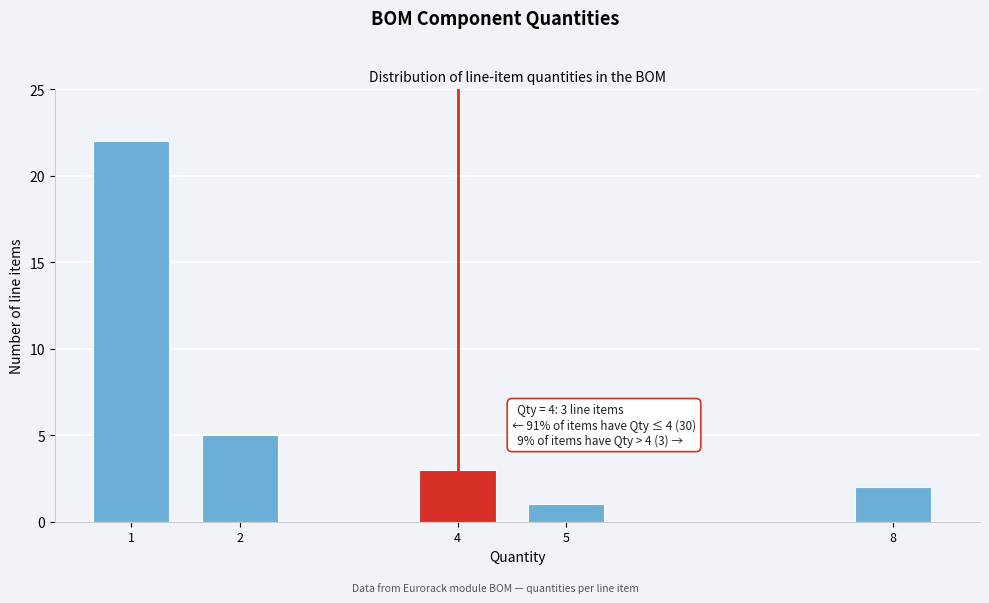

Reading right to left, what are all the values shown in this chart?

8=2	5=1	4=3	2=5	1=22